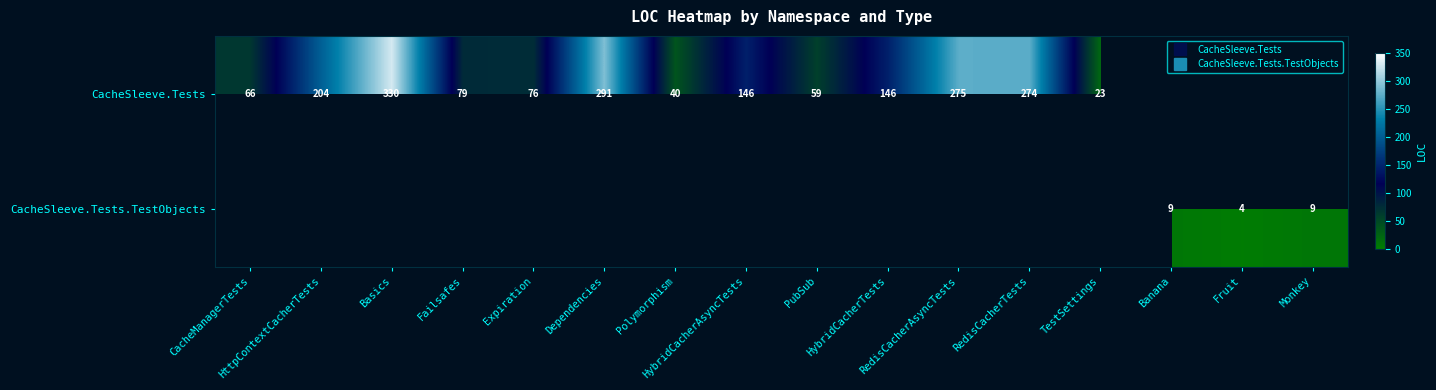

Which category has the highest value across all series?

Basics